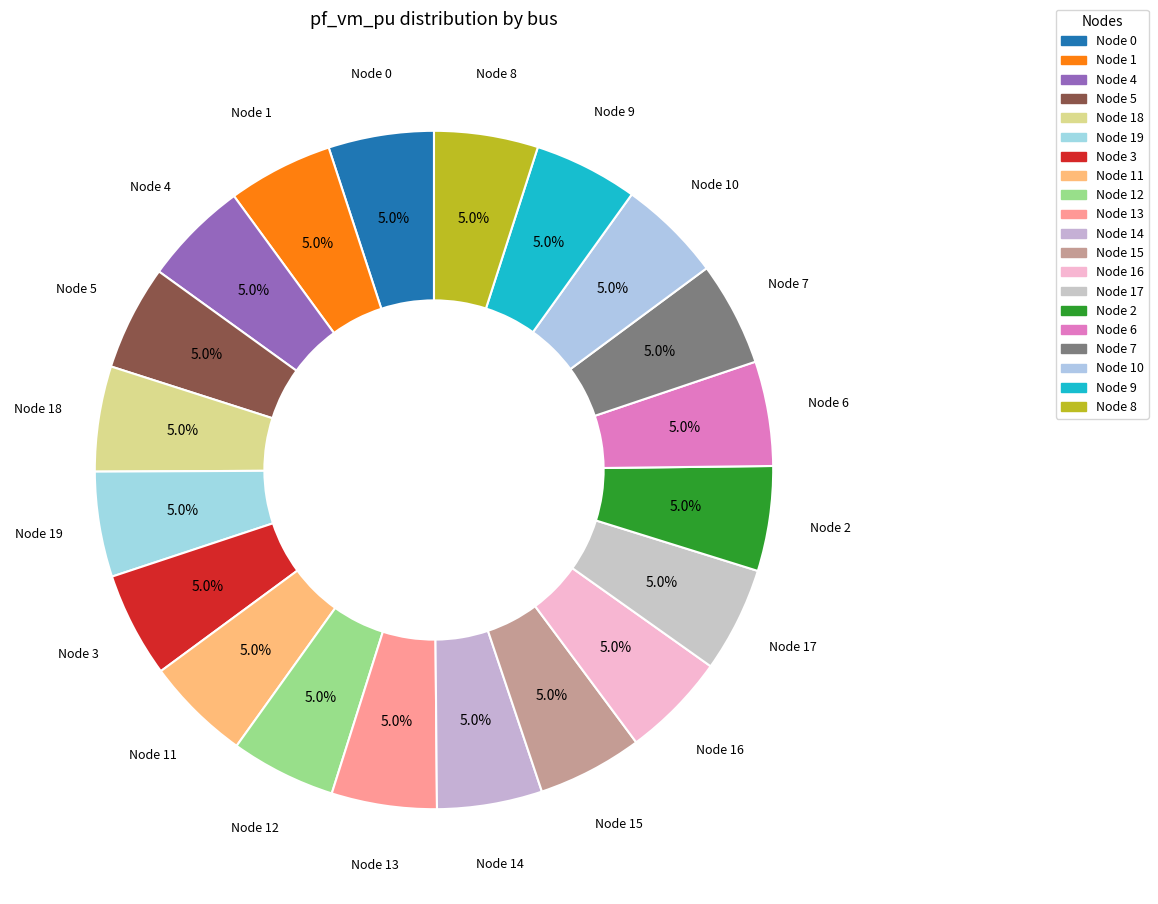

How many slices are in this pie chart?

20